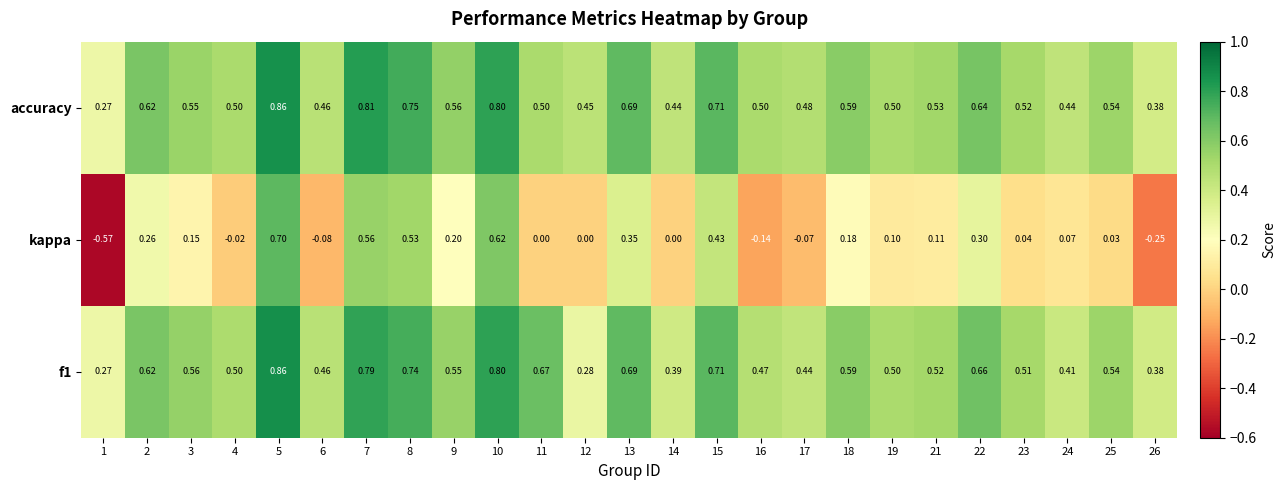

Which series has the largest range (max minus min)?

kappa